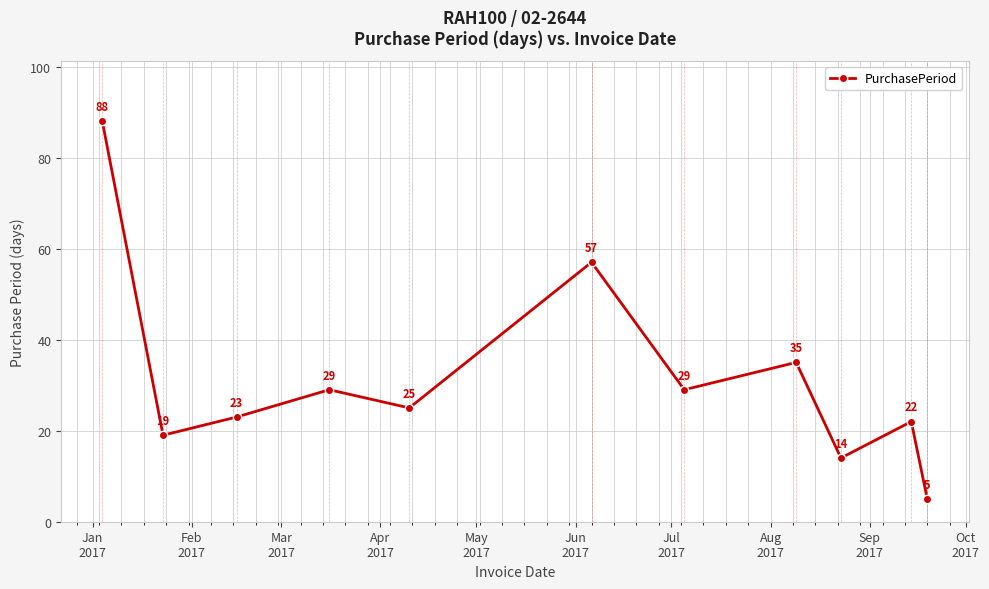

What is the average value?

31